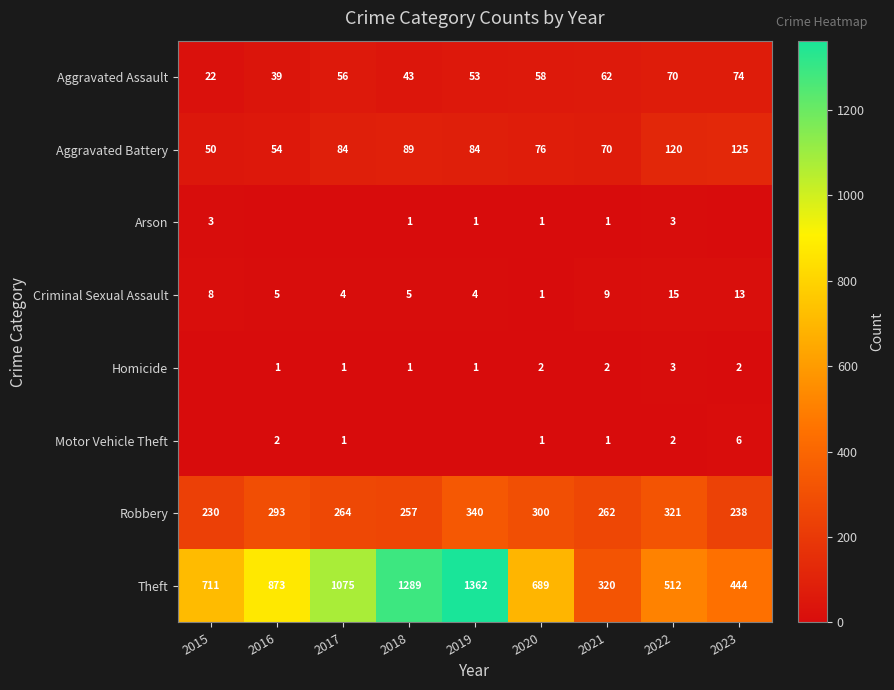

What is the difference between the second highest and minimum values in the Theft series?

969